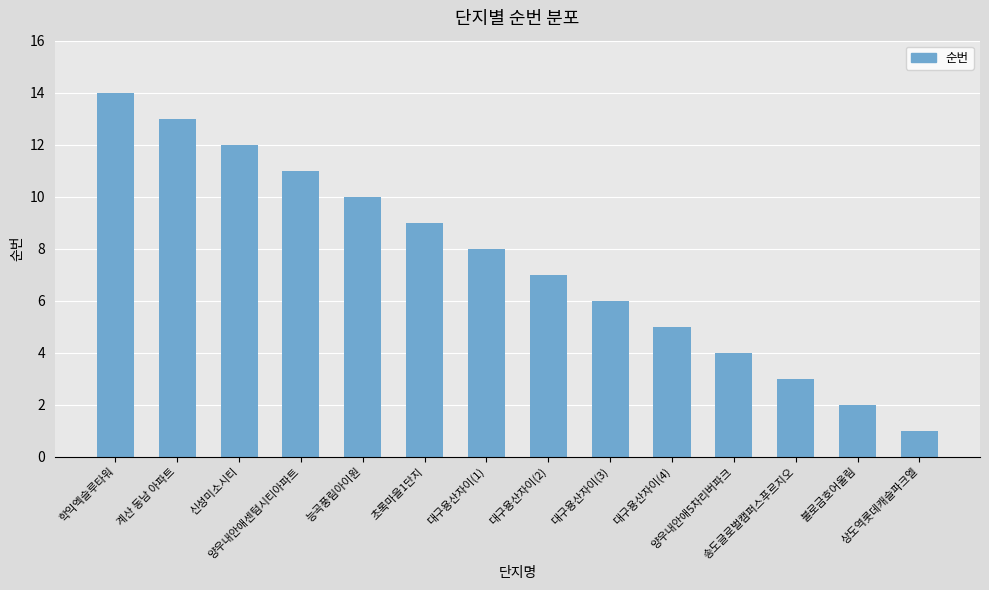

Read the value at 송도글로벌캠퍼스푸르지오, to the nearest 5.

5